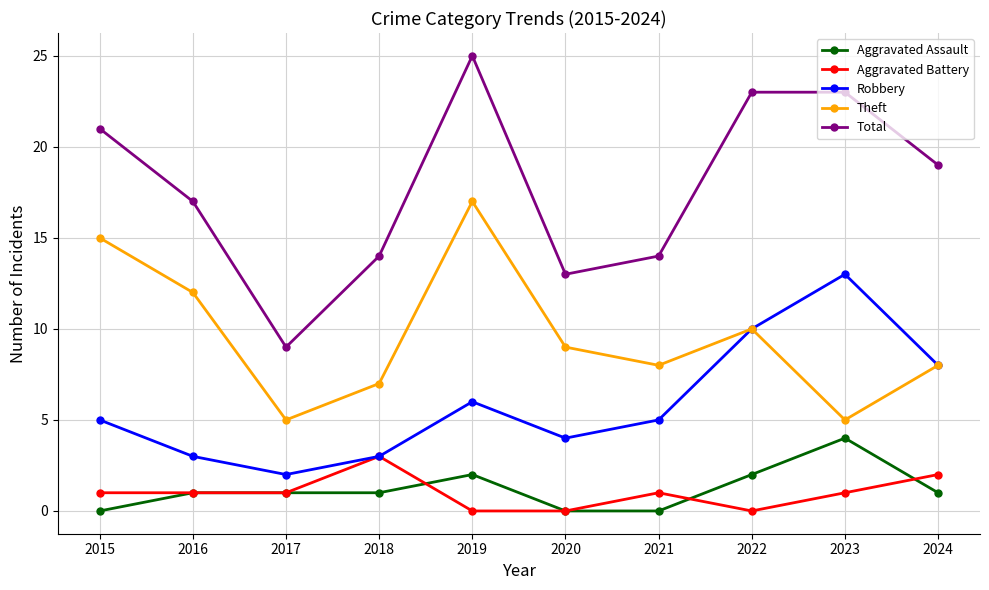

What are all the series names shown in the legend?

Aggravated Assault, Aggravated Battery, Robbery, Theft, Total